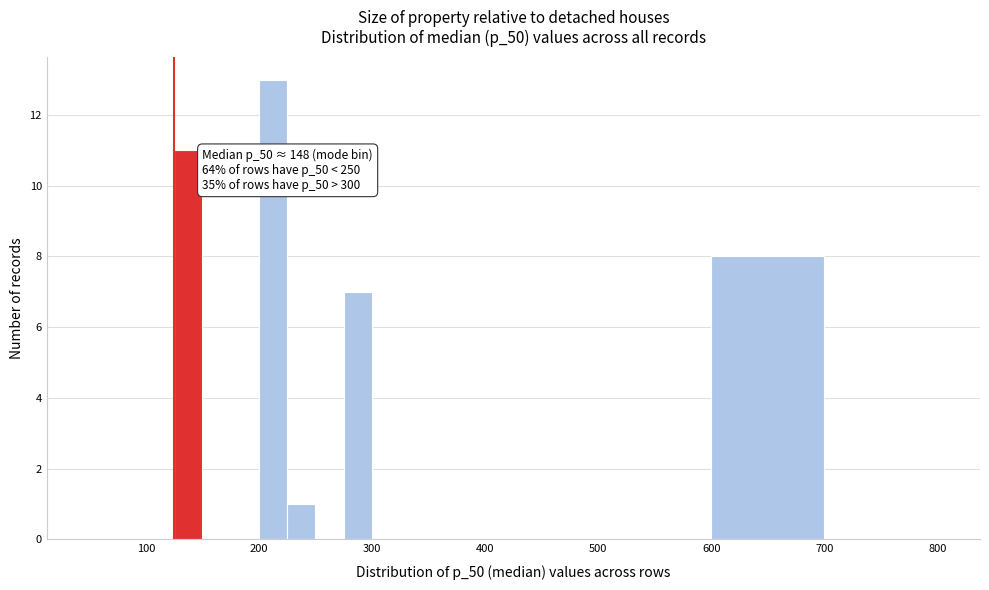

Around what value on the x-axis is the tallest bar? Give the approximate position of its centre, as read against the axis.

210